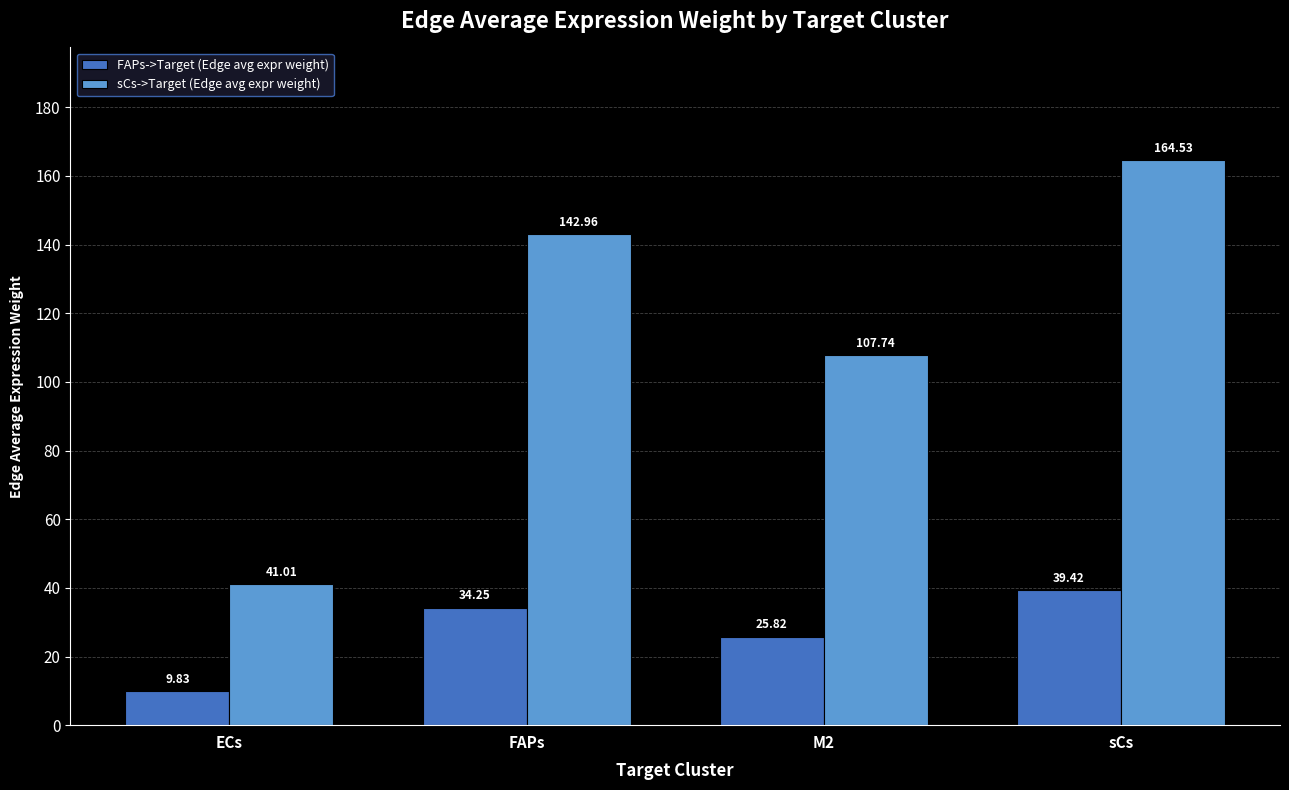

At which label does FAPs->Target (Edge avg expr weight) reach its minimum?

ECs